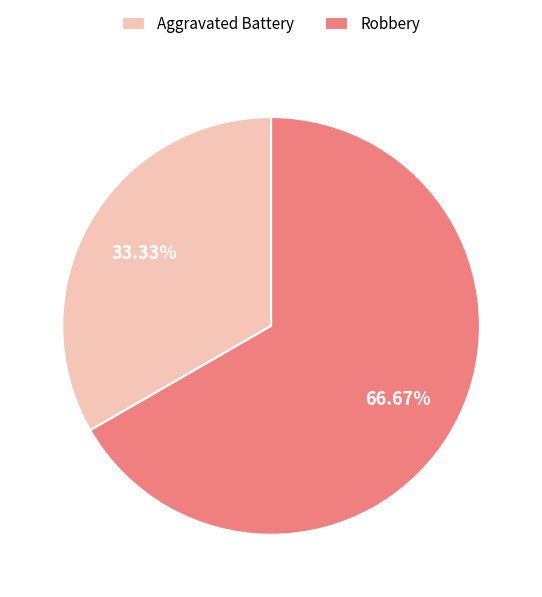

Between Aggravated Battery and Robbery, which is larger?

Robbery